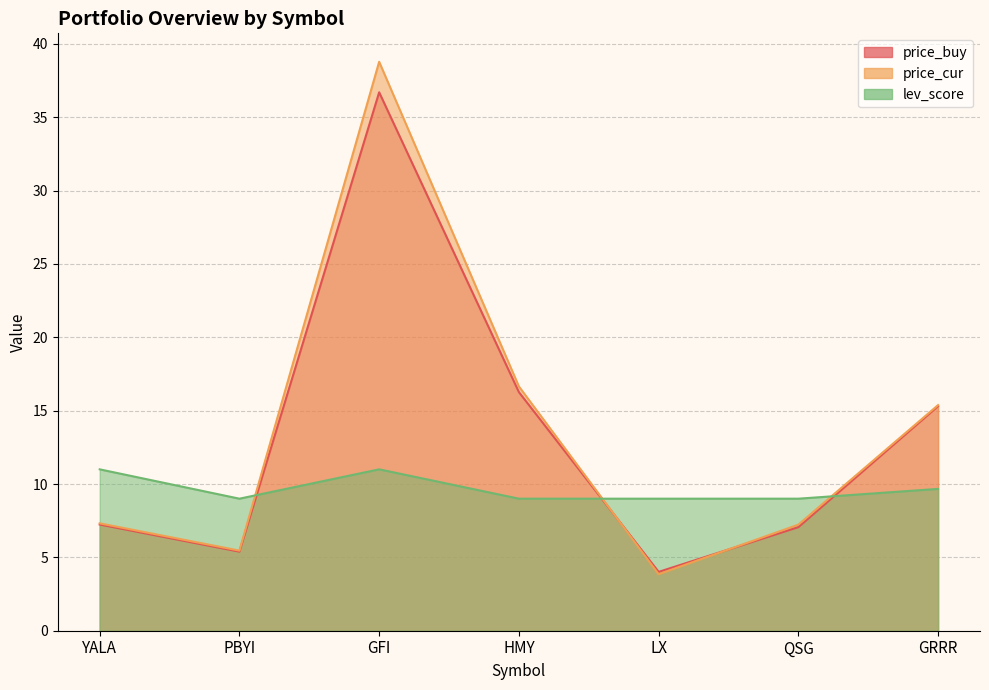

How many values in the lev_score series exceed 9?

3